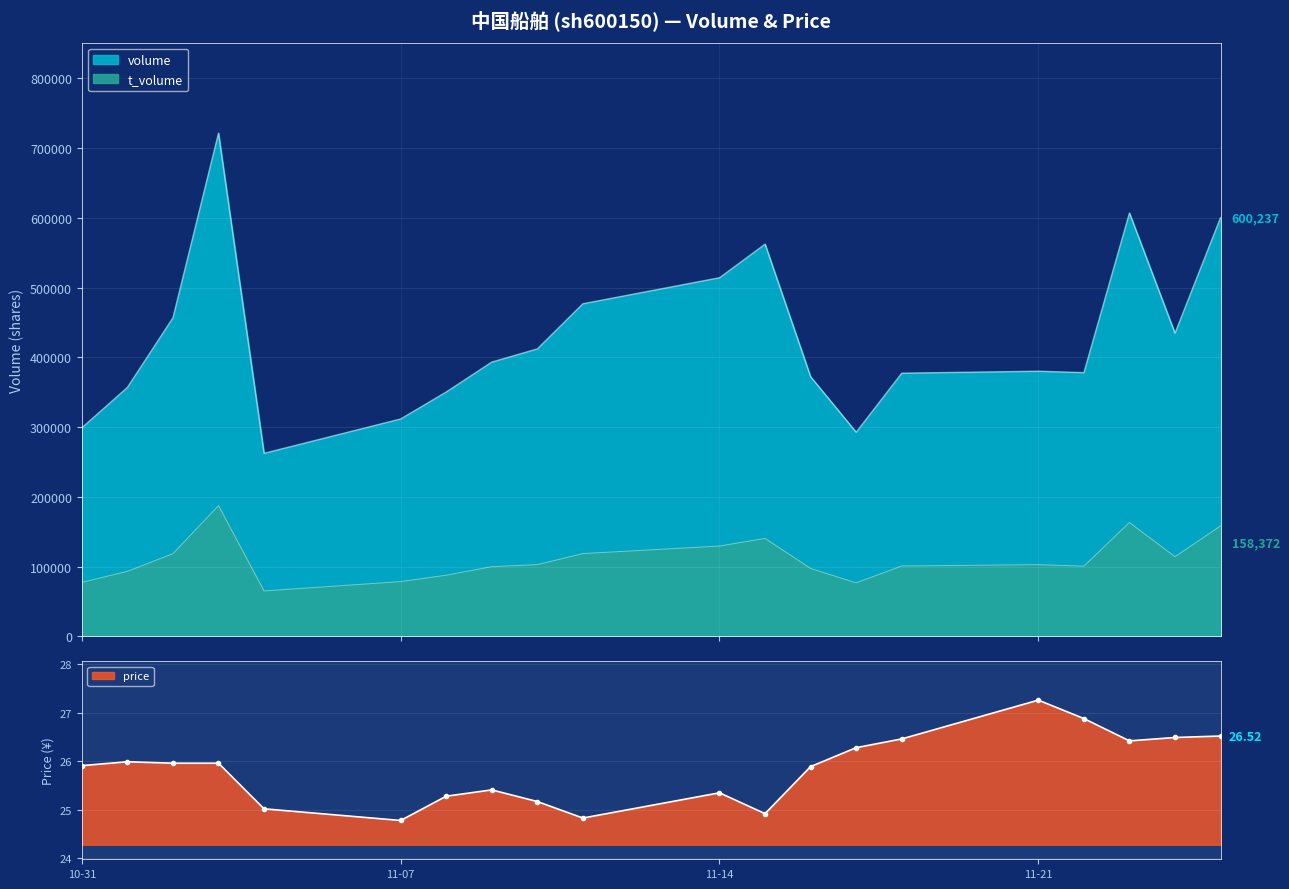

Rank the series by their average value, from highest to lowest.

volume, t_volume, price